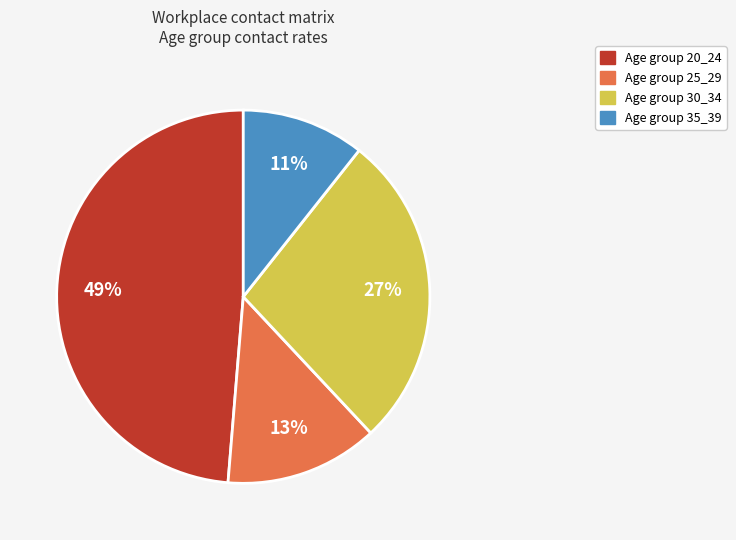

To the nearest percent, what is the difference between the largest and smallest slice percentages?

38%